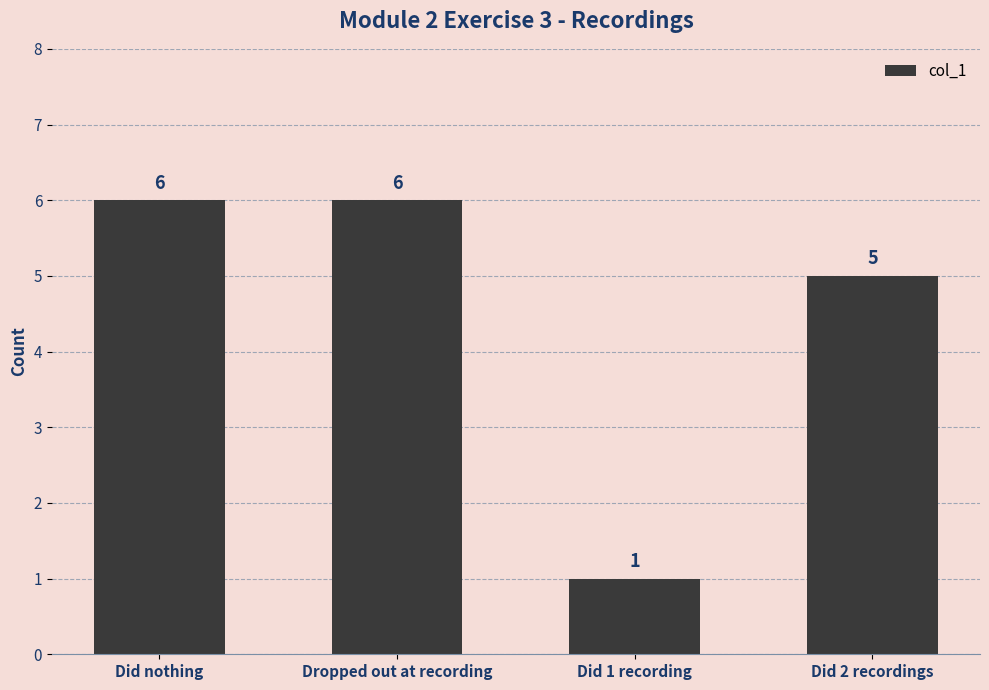

What value does the data have at Dropped out at recording?

6